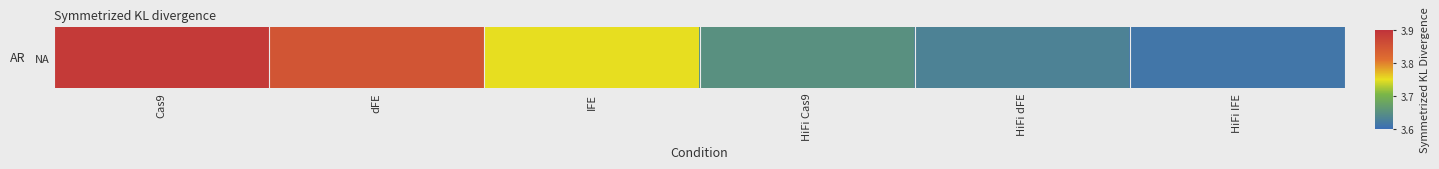

What is the average value?

3.7